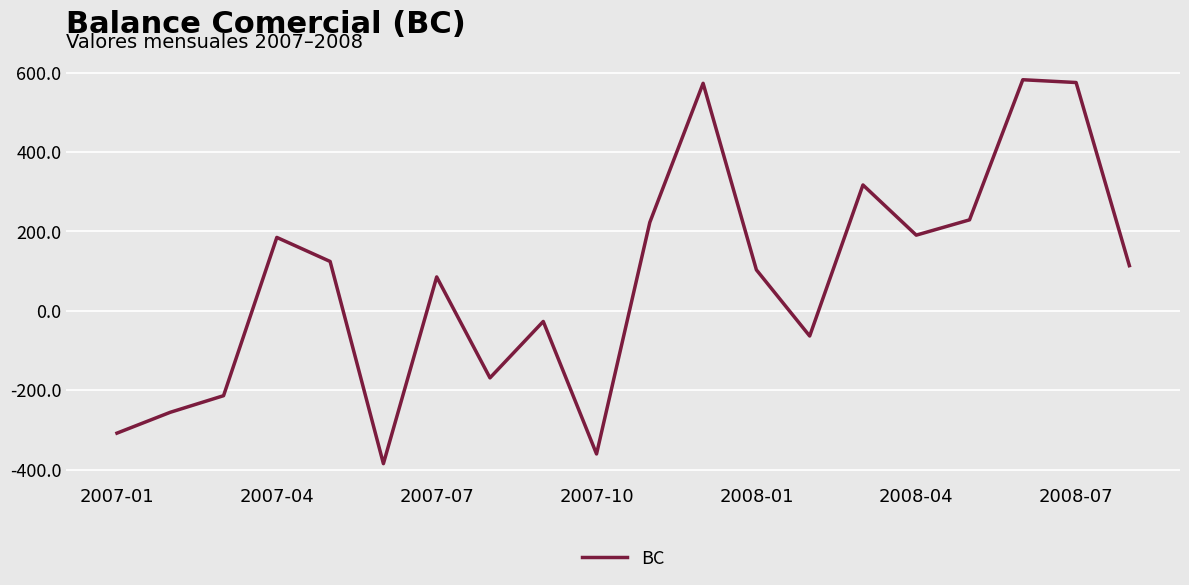

What is the difference between the maximum and minimum values?

966.9